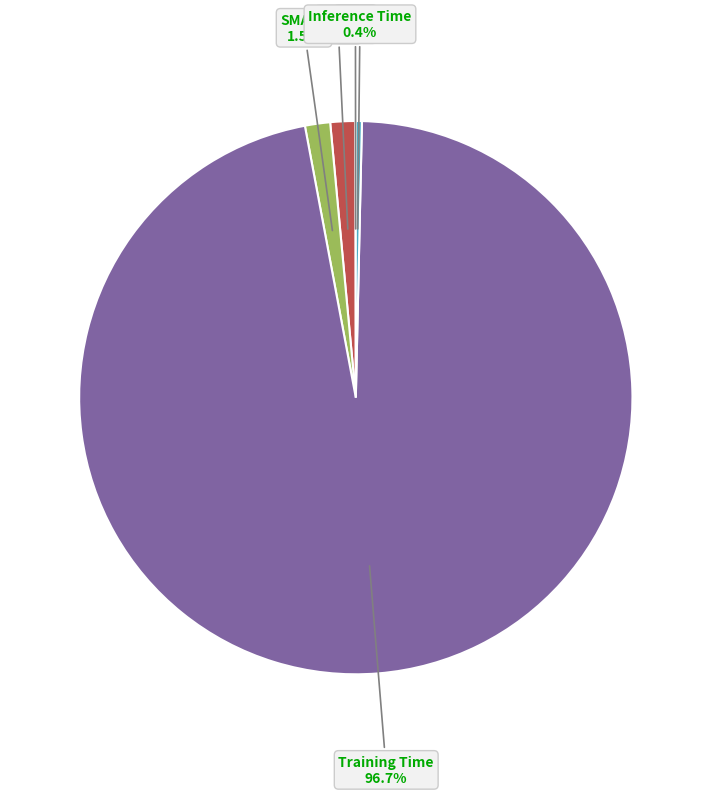

Does Training Time account for over 50% of the chart?

Yes